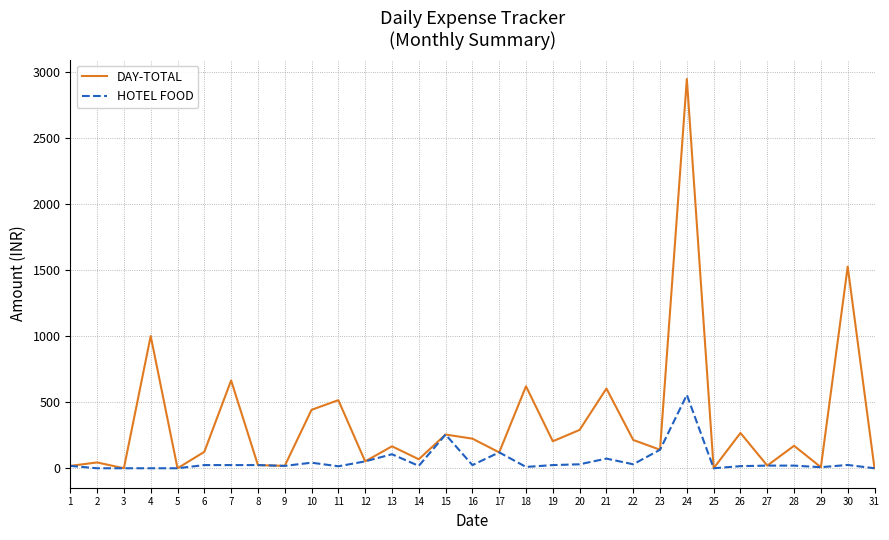

True or false: DAY-TOTAL has a value of 267 at 7.

False